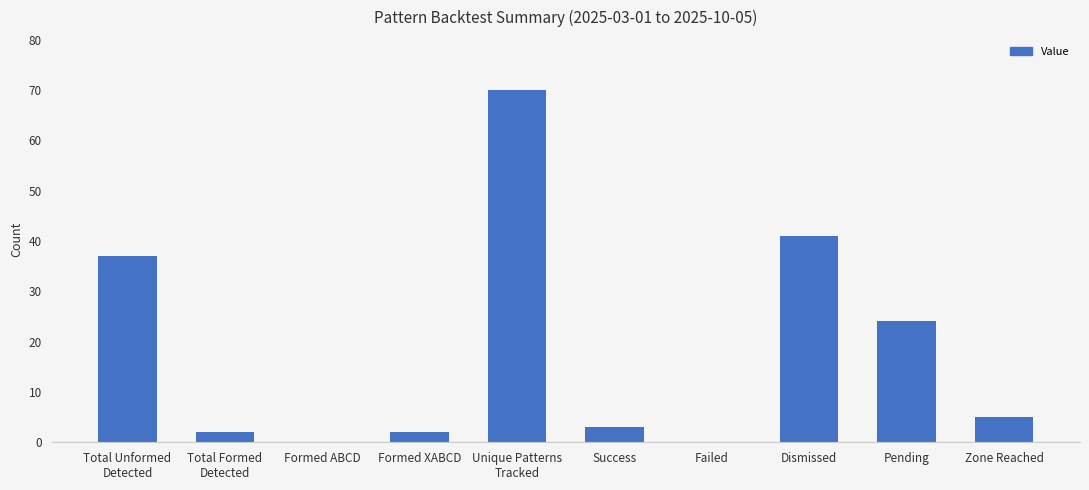

Reading left to right, transcribe all the data shown in this chart.

Total Unformed
Detected=37	Total Formed
Detected=2	Formed ABCD=0	Formed XABCD=2	Unique Patterns
Tracked=70	Success=3	Failed=0	Dismissed=41	Pending=24	Zone Reached=5